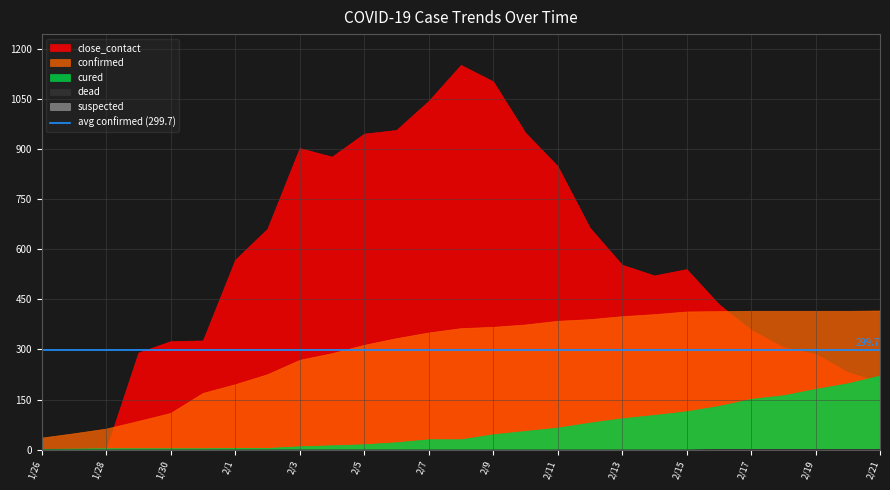

At which category does the chart reach its peak across all series?

2020/2/8